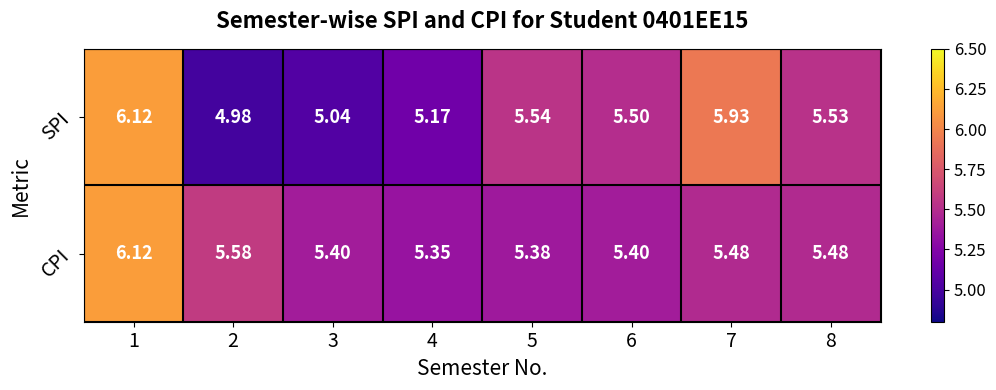

Which series has the largest total across all categories?

CPI